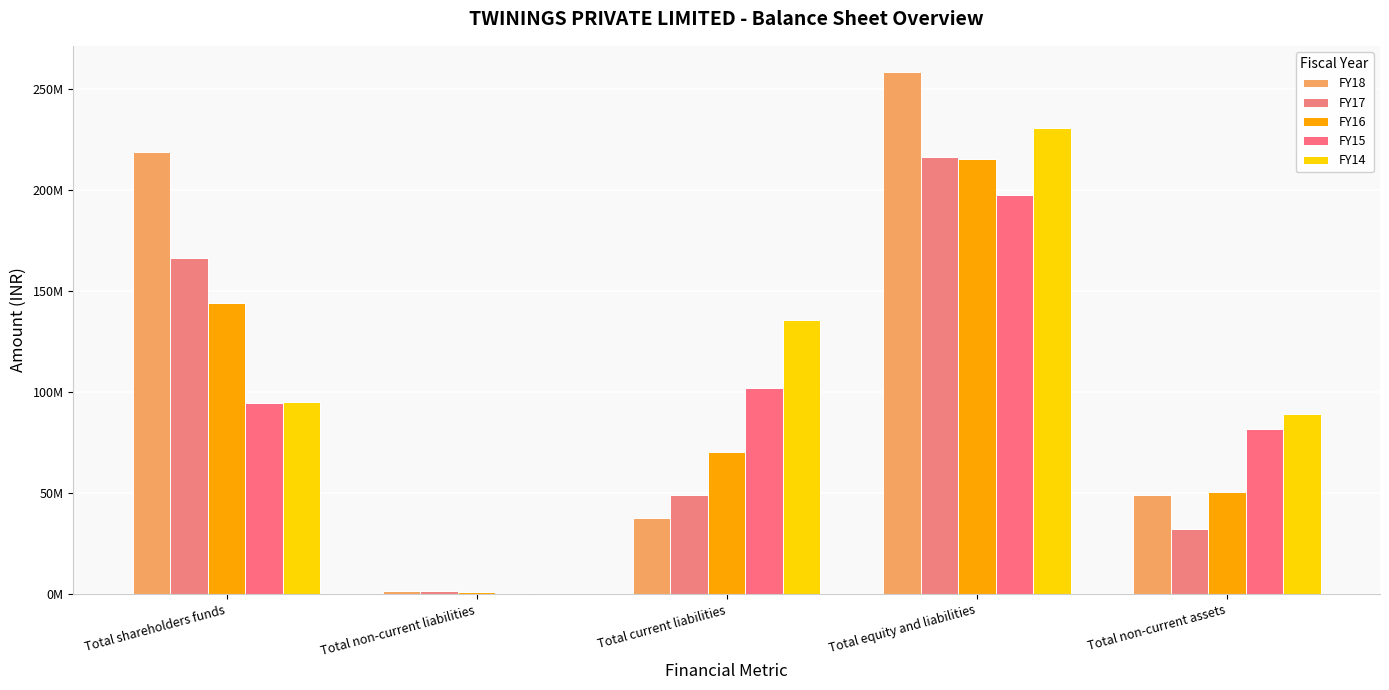

True or false: FY16 has a value of 87093020 at Total equity and liabilities.

False